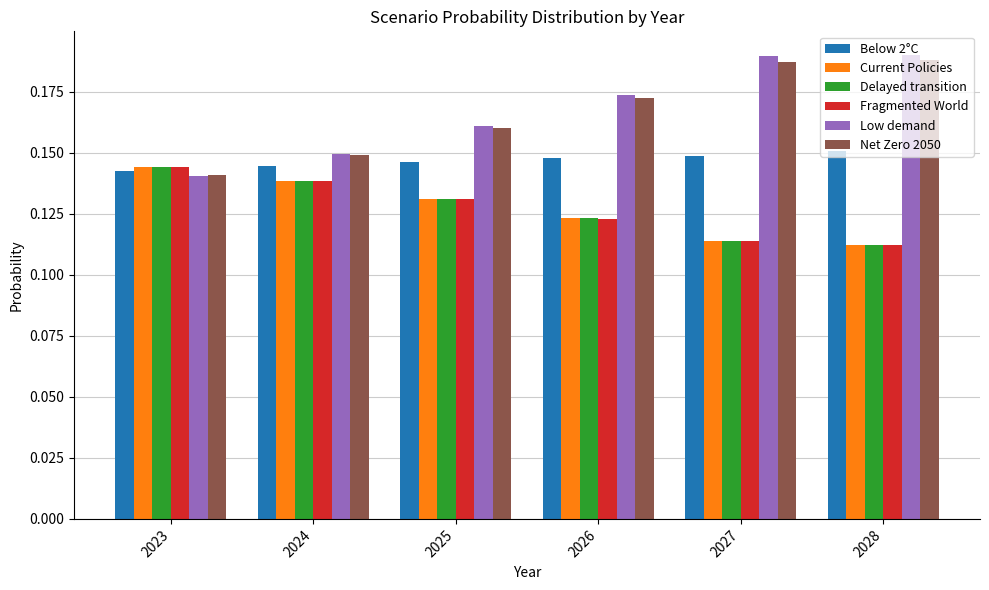

Count the number of categories in the chart.

6